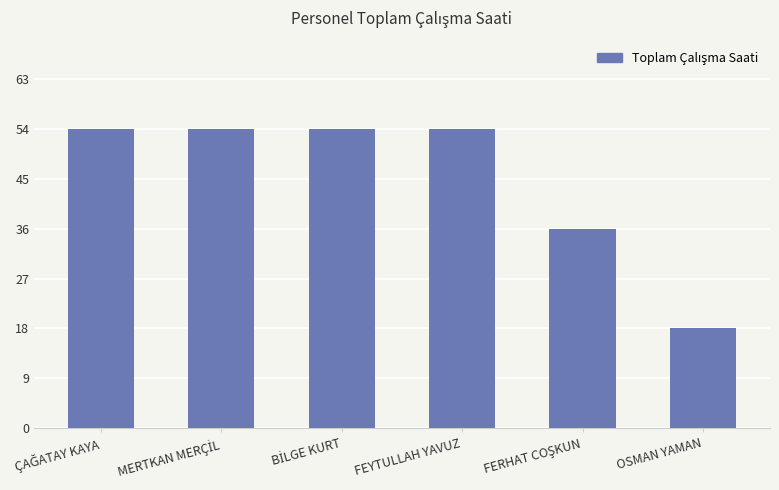

Is it true that the value at FEYTULLAH YAVUZ is 54?

True